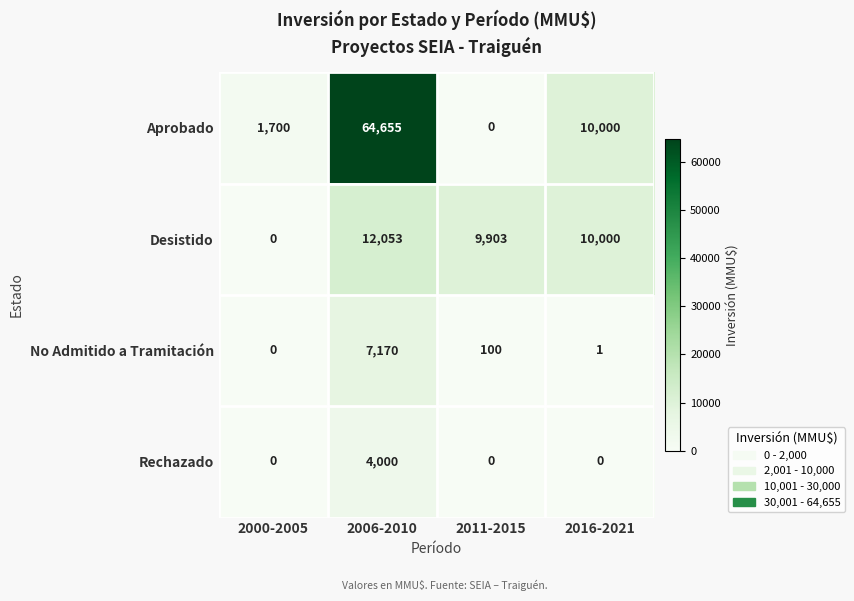

At which label is No Admitido a Tramitación closest to 3585?

2011-2015